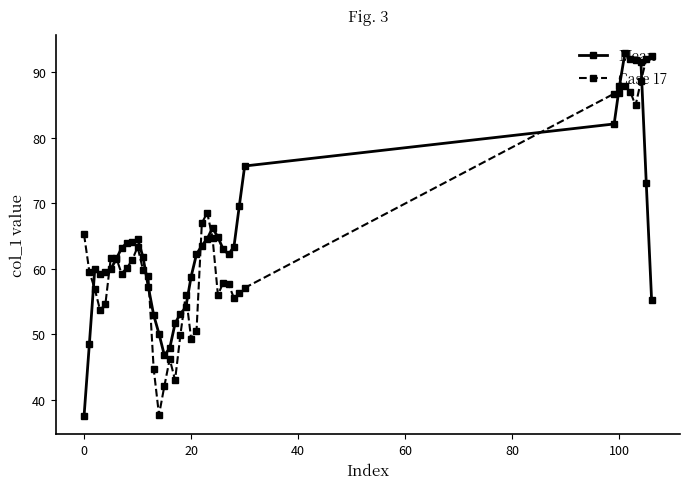

What is the smallest value displayed?

37.5